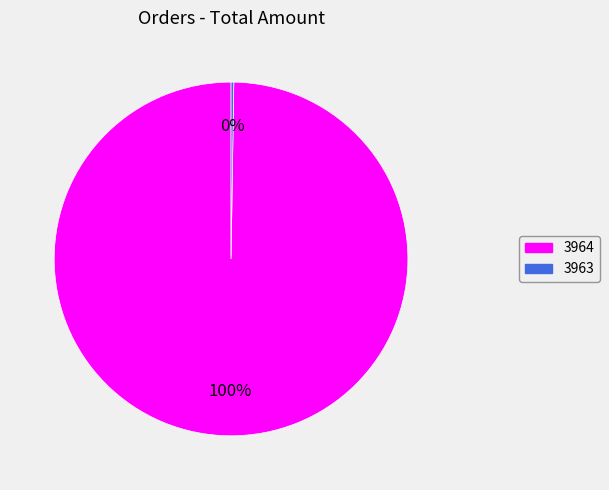

What is the majority slice?

3964